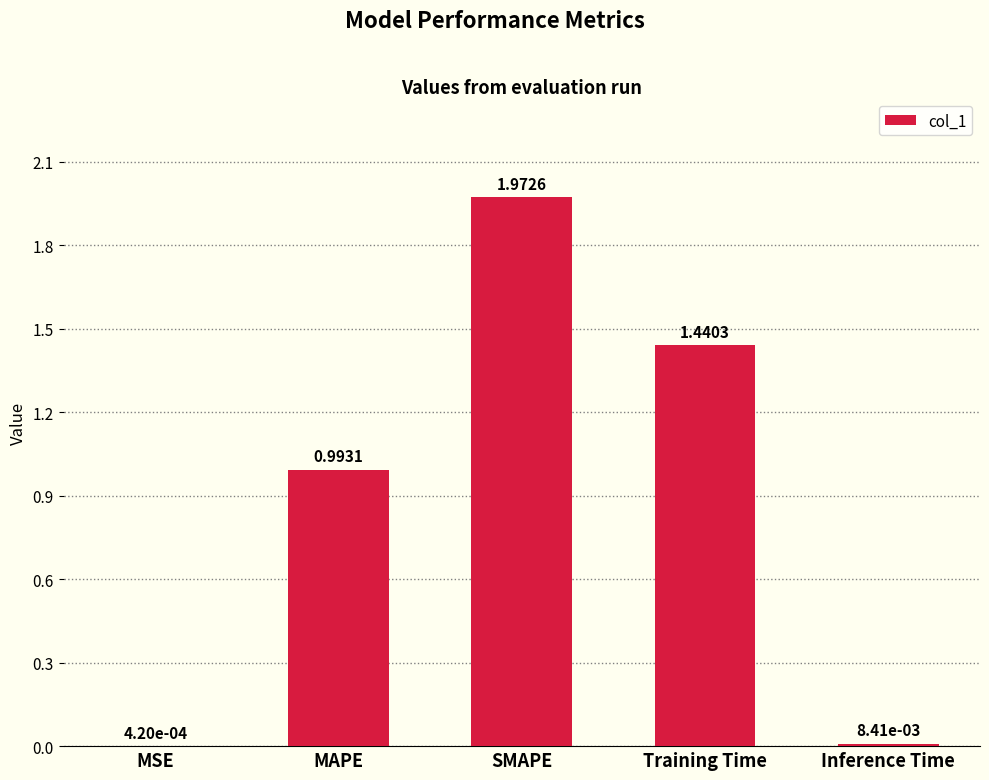

What is the sum of all values?

4.4